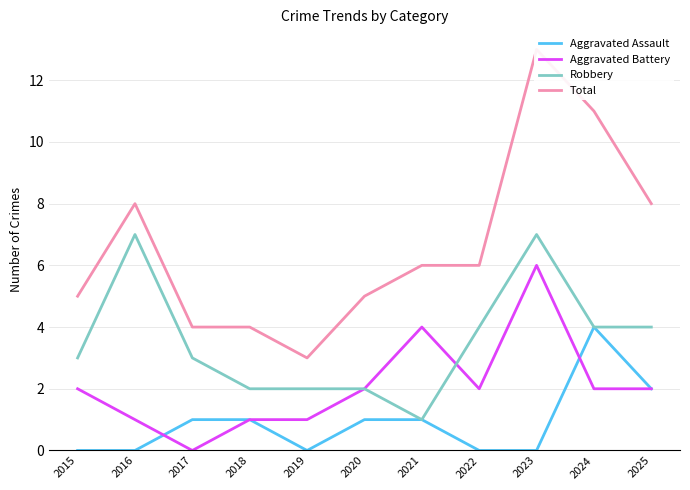

What is the sum of all Robbery values?

39